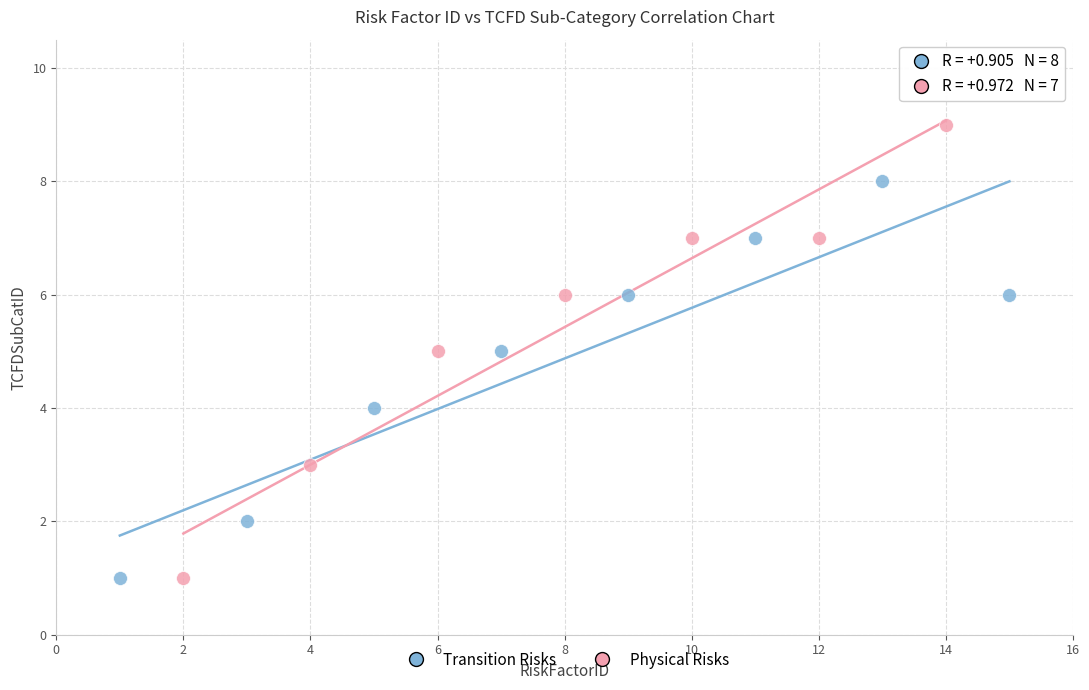

Which series reaches the maximum Y coordinate?

Physical Risks